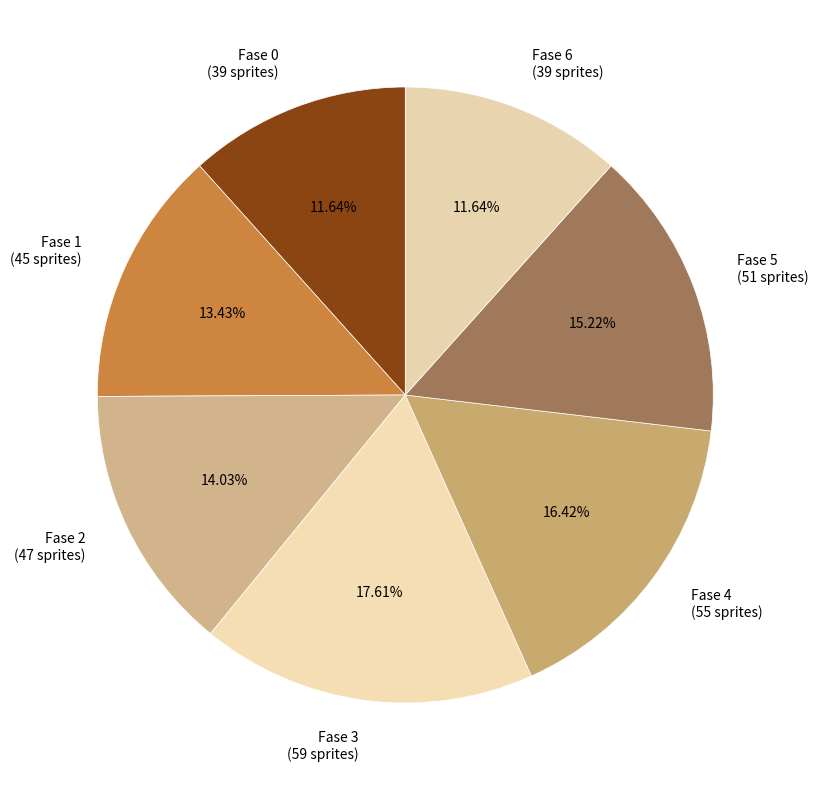

Which slice is the largest?

Fase 3